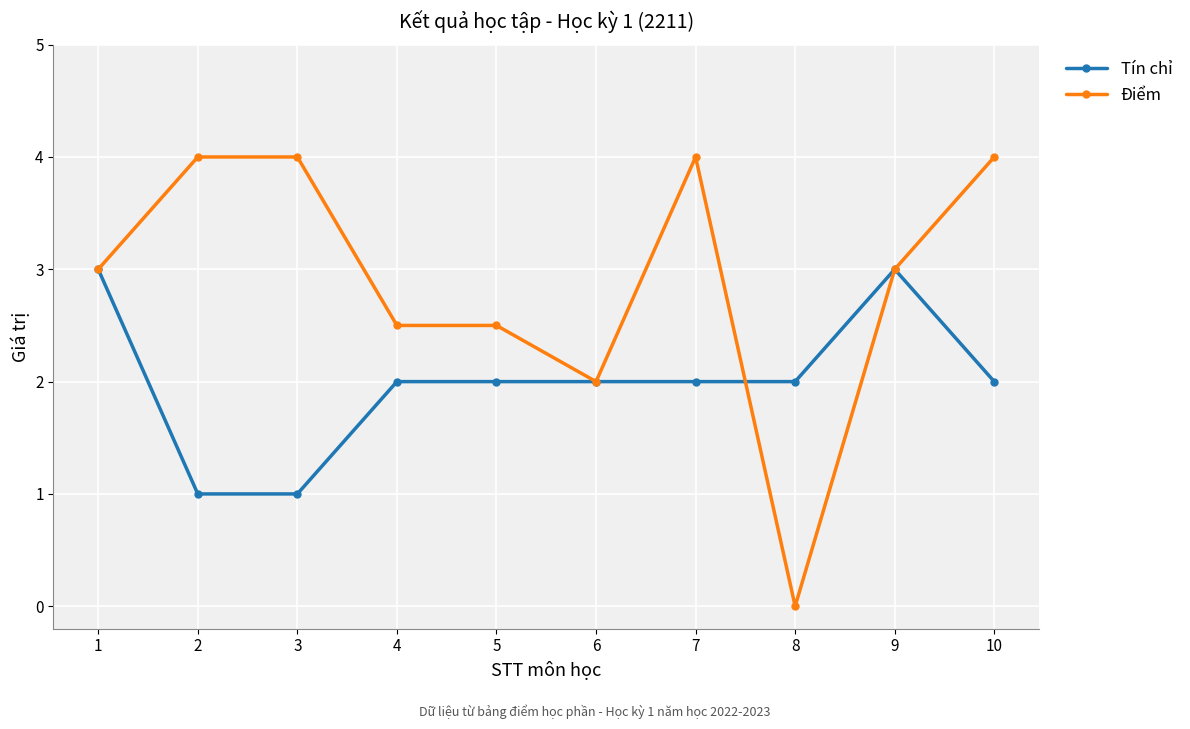

Which series changed the most between 4 and 9?

Tín chỉ